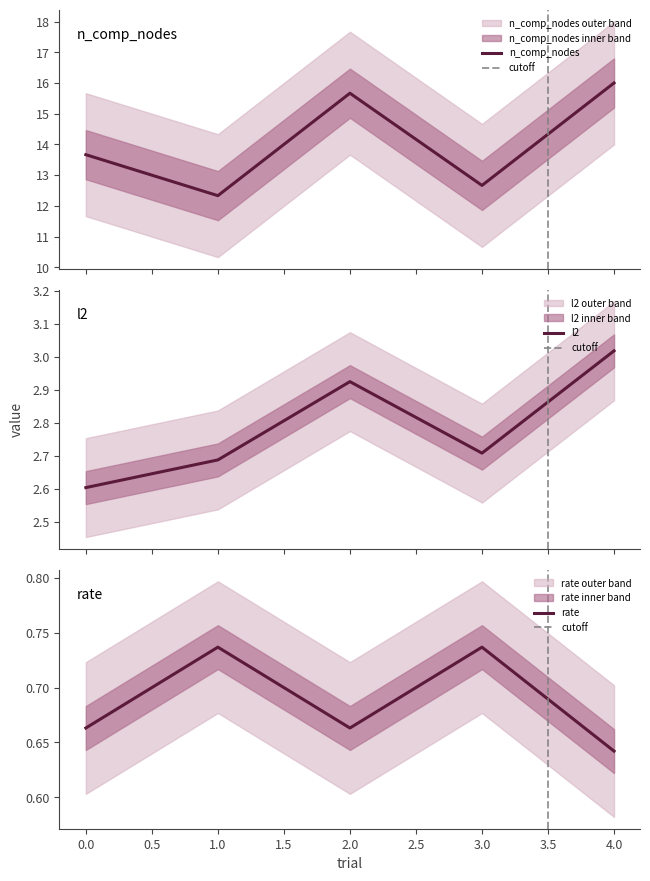

Reading left to right, list all the values displayed in this chart.

n_comp_nodes: 13.7	12.3	15.7	12.7	16.0
l2: 2.6	2.7	2.9	2.7	3.0
rate: 0.7	0.7	0.7	0.7	0.6